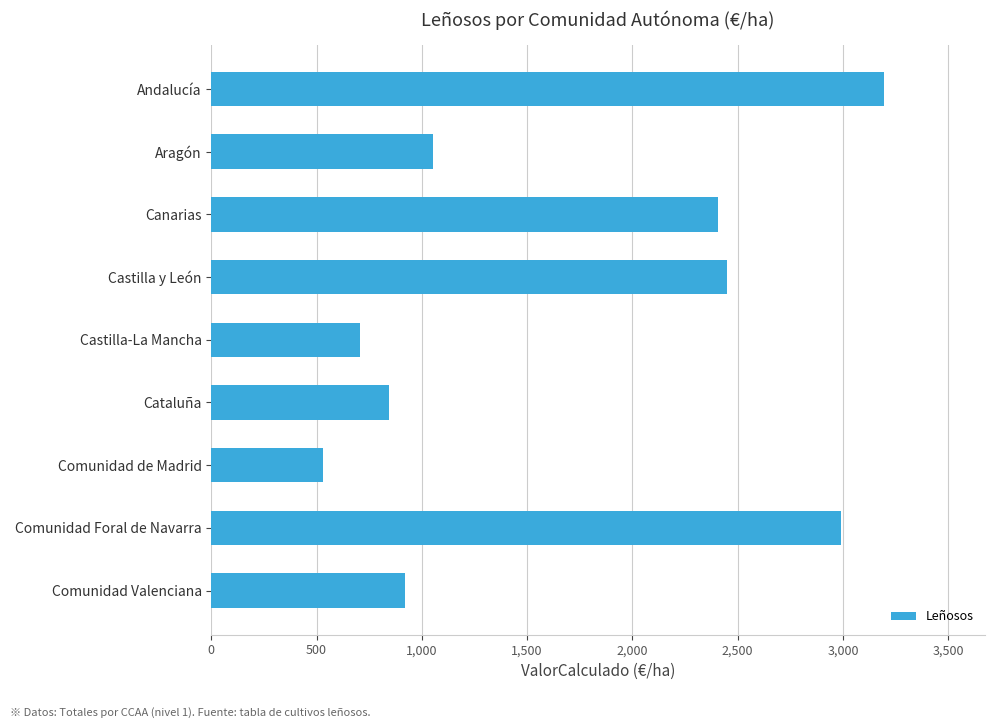

What is the ratio of the value at Andalucía to the value at Castilla-La Mancha?

4.5